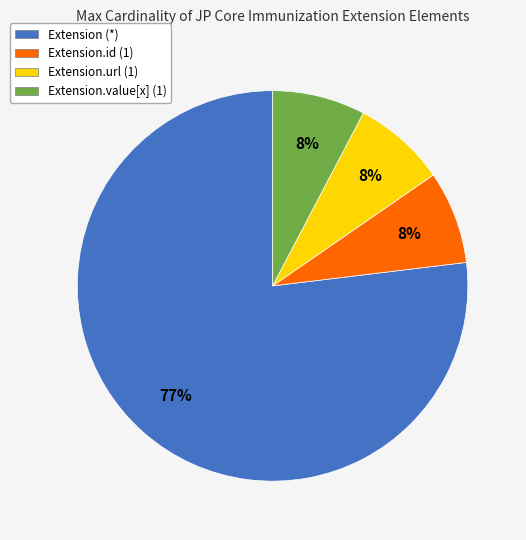

Which category has the biggest portion of the pie?

Extension (*)